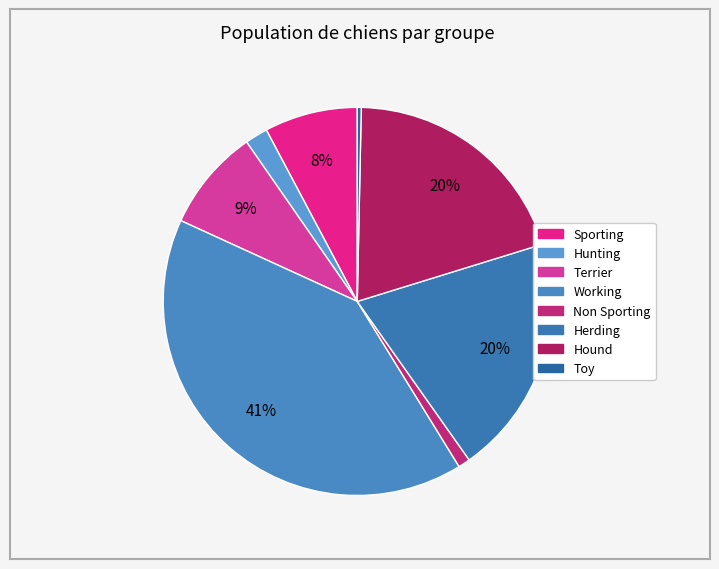

How many slices are in this pie chart?

8